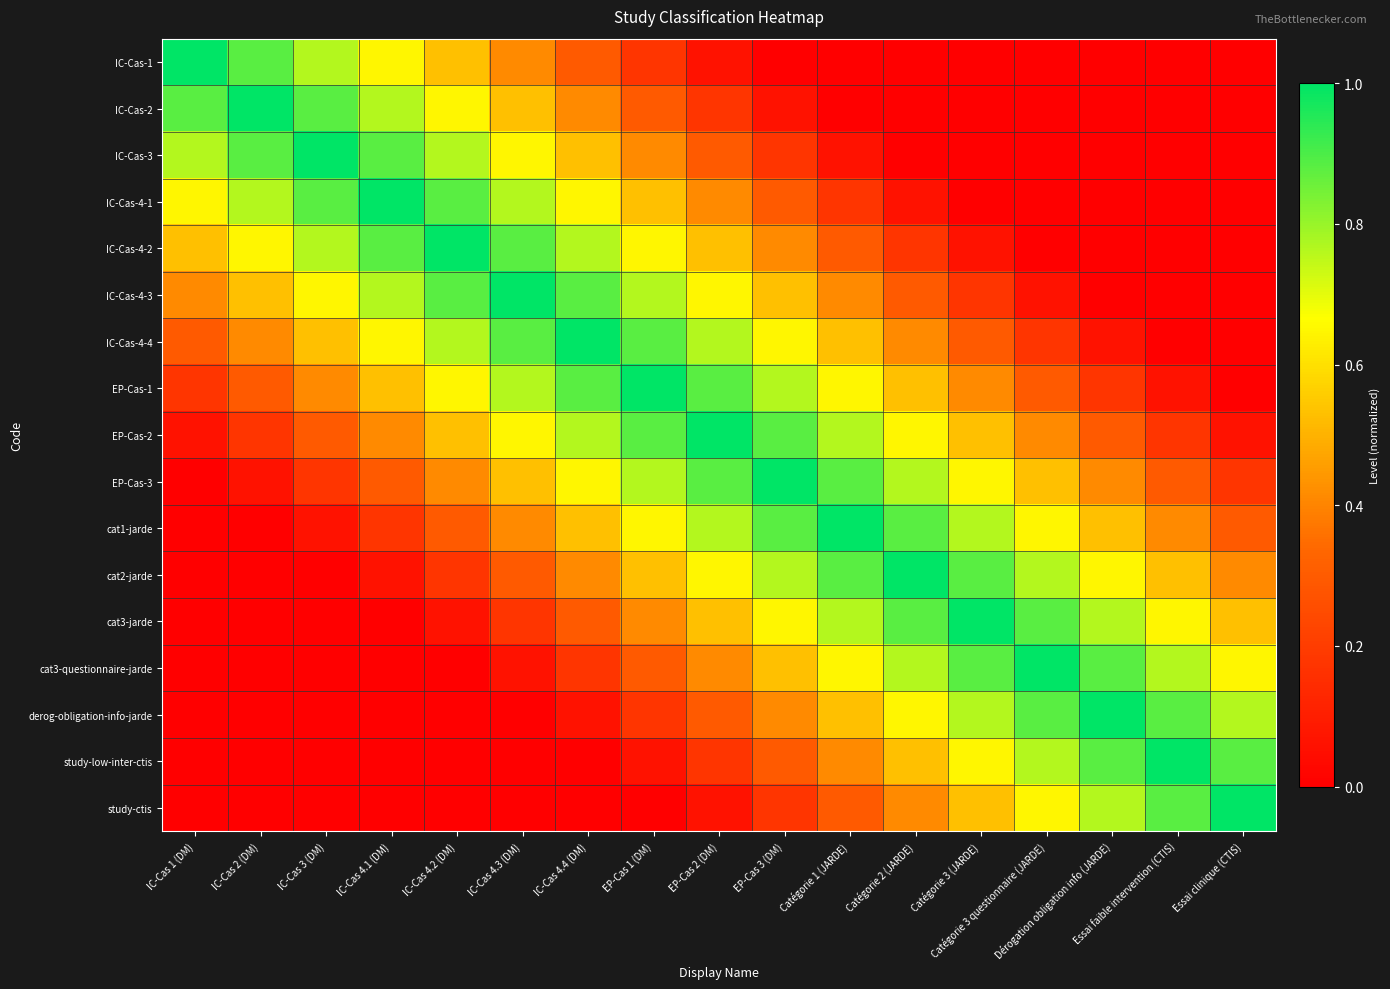

At how many categories does at least one series exceed 0?

17